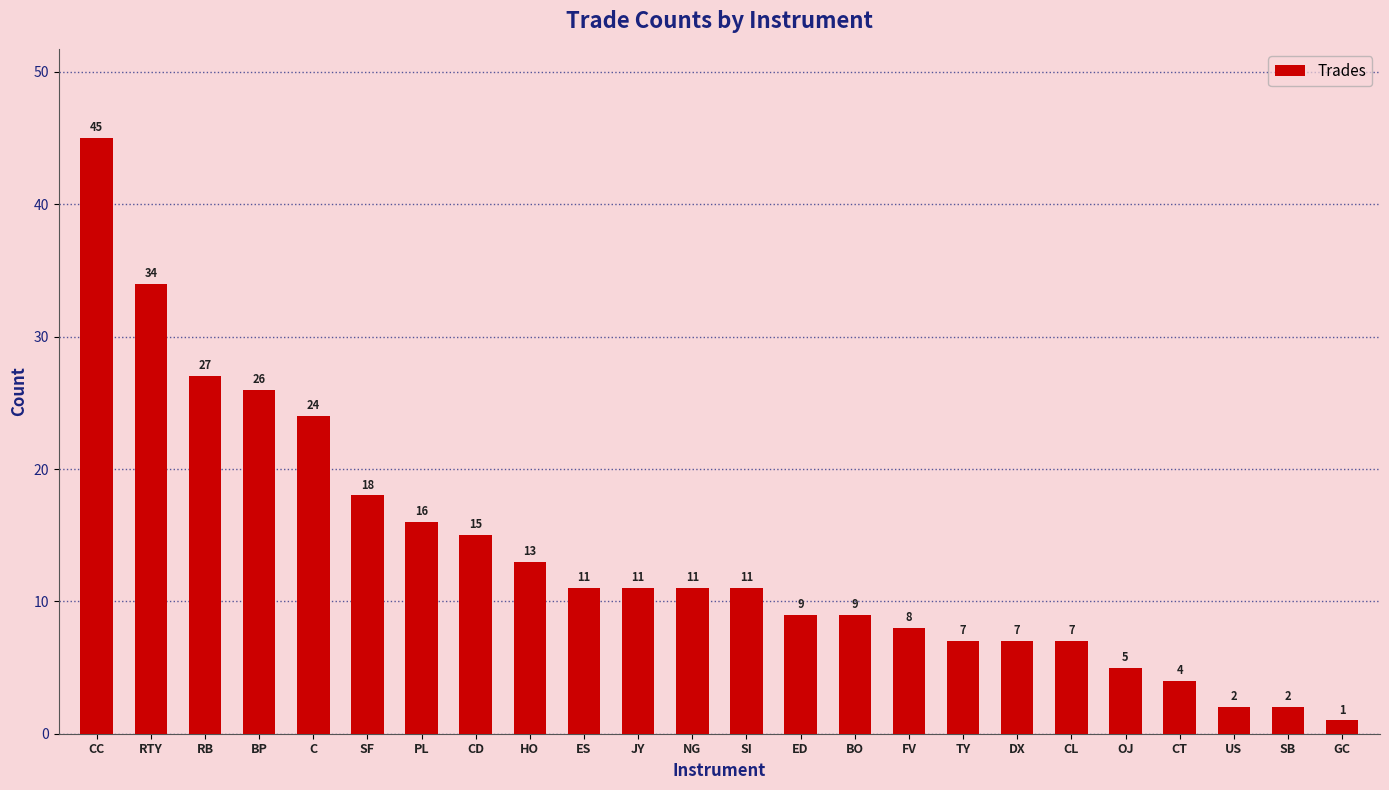

Reading left to right, extract all data points from this chart.

45	34	27	26	24	18	16	15	13	11	11	11	11	9	9	8	7	7	7	5	4	2	2	1